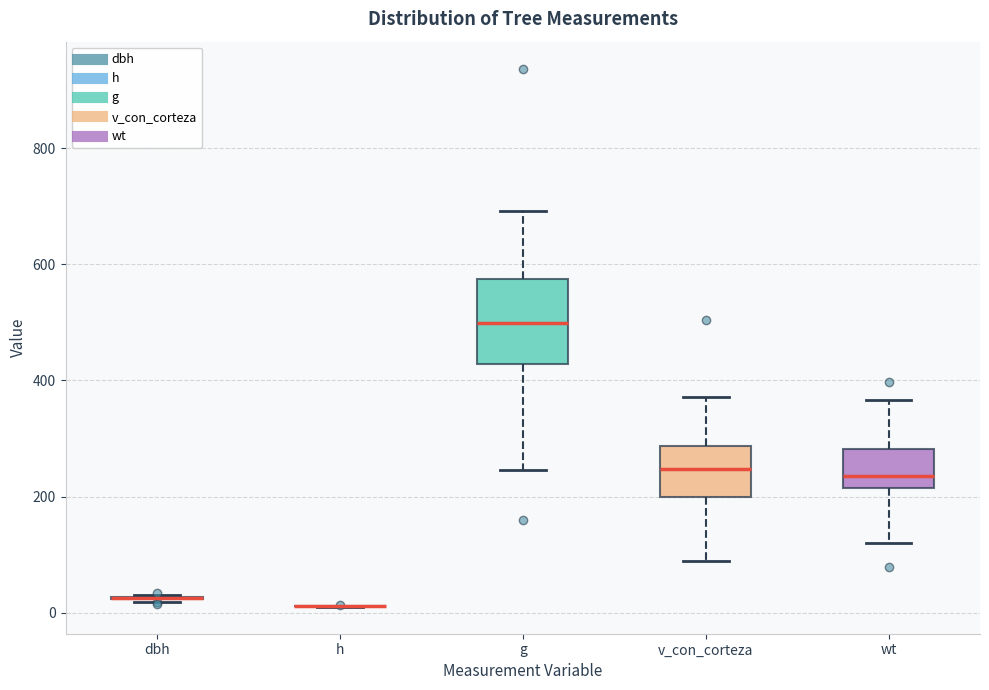

Comparing the boxes themselves (not the whiskers), which one is the tallest?

g